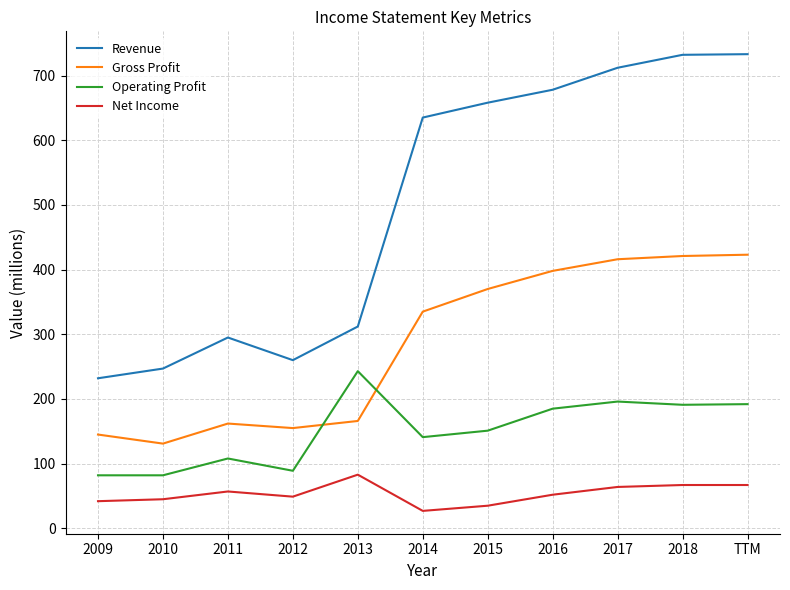

True or false: Revenue has a value of 295 at 2011.

True